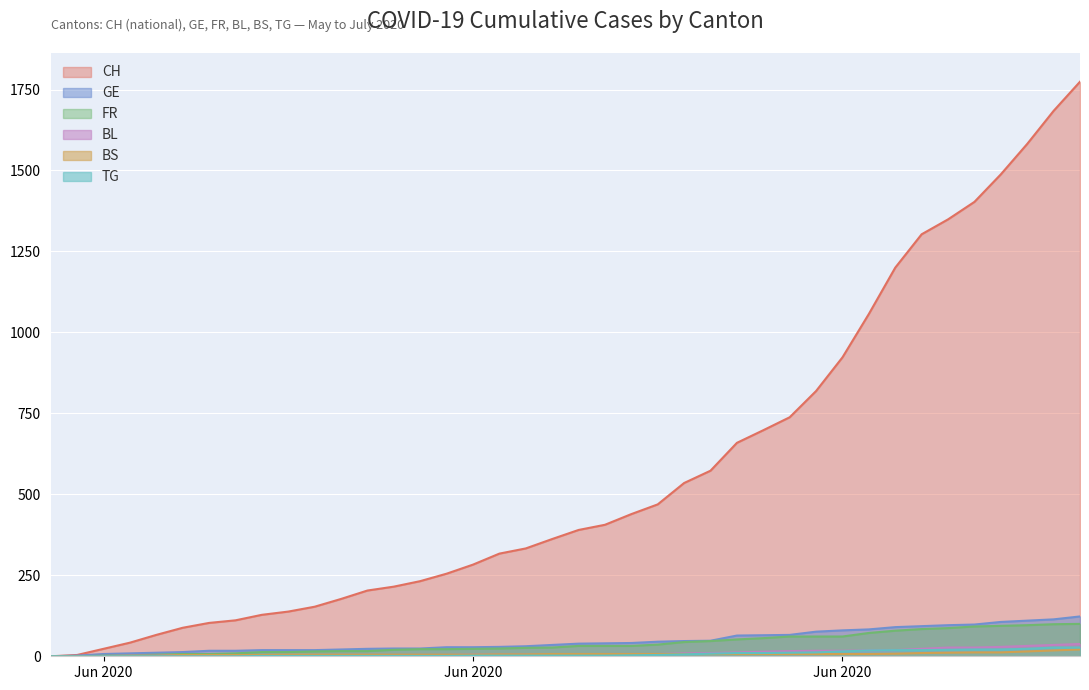

What is the label of the 24th point from the left?

2020-06-23